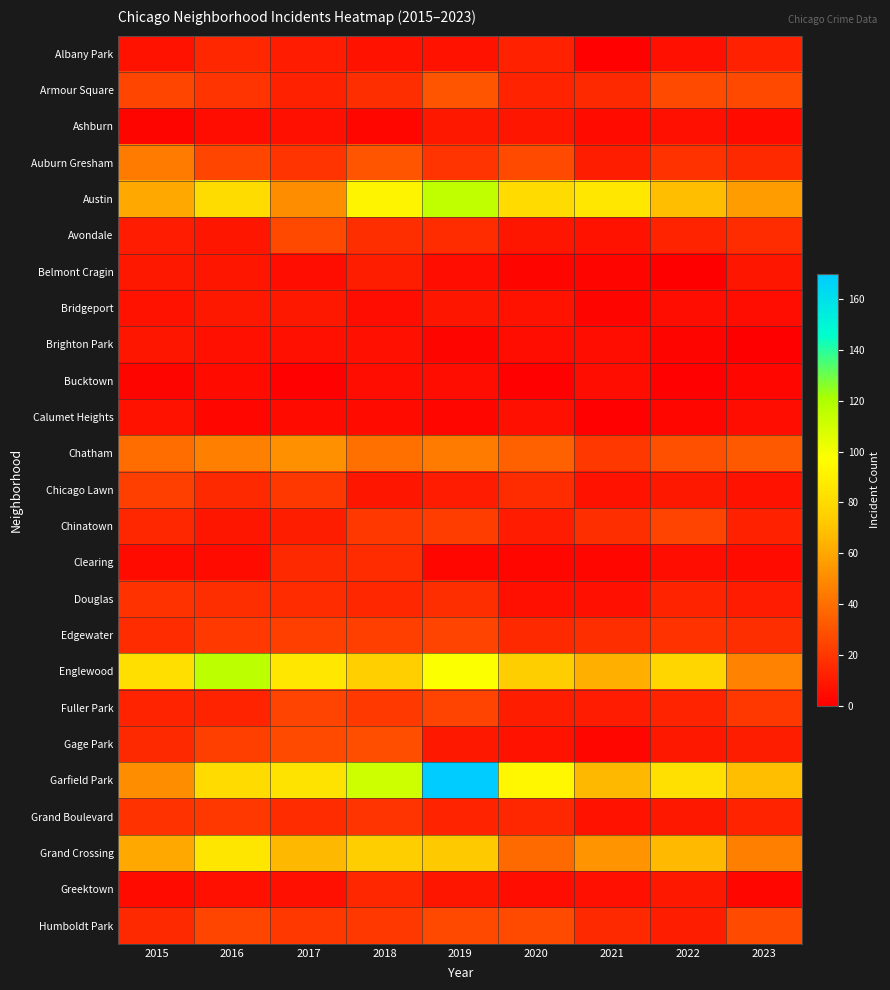

Between 2020 and 2021, which is larger?

2020